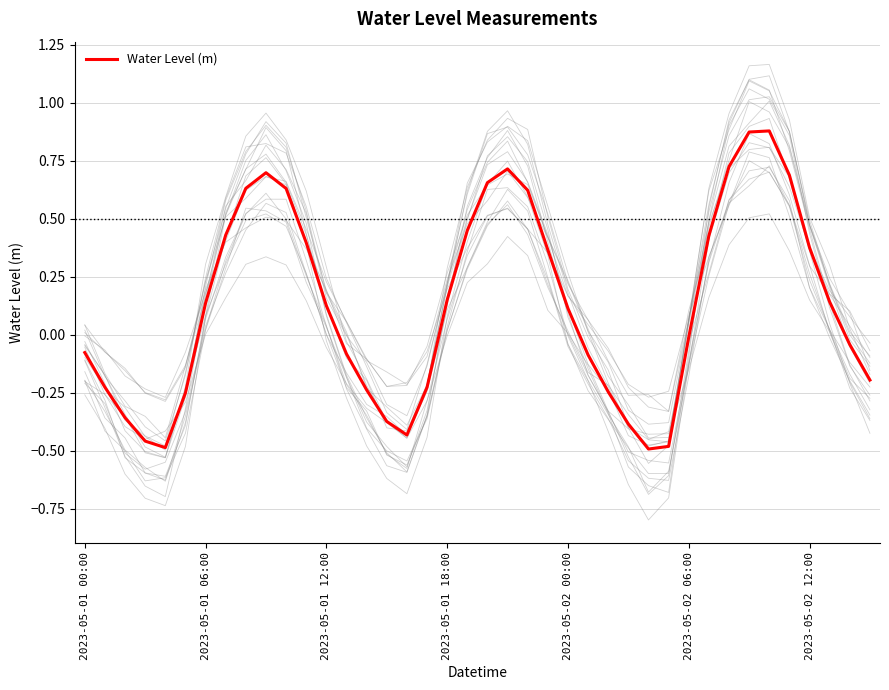

What is the change in value from 28 to 38?

+0.4